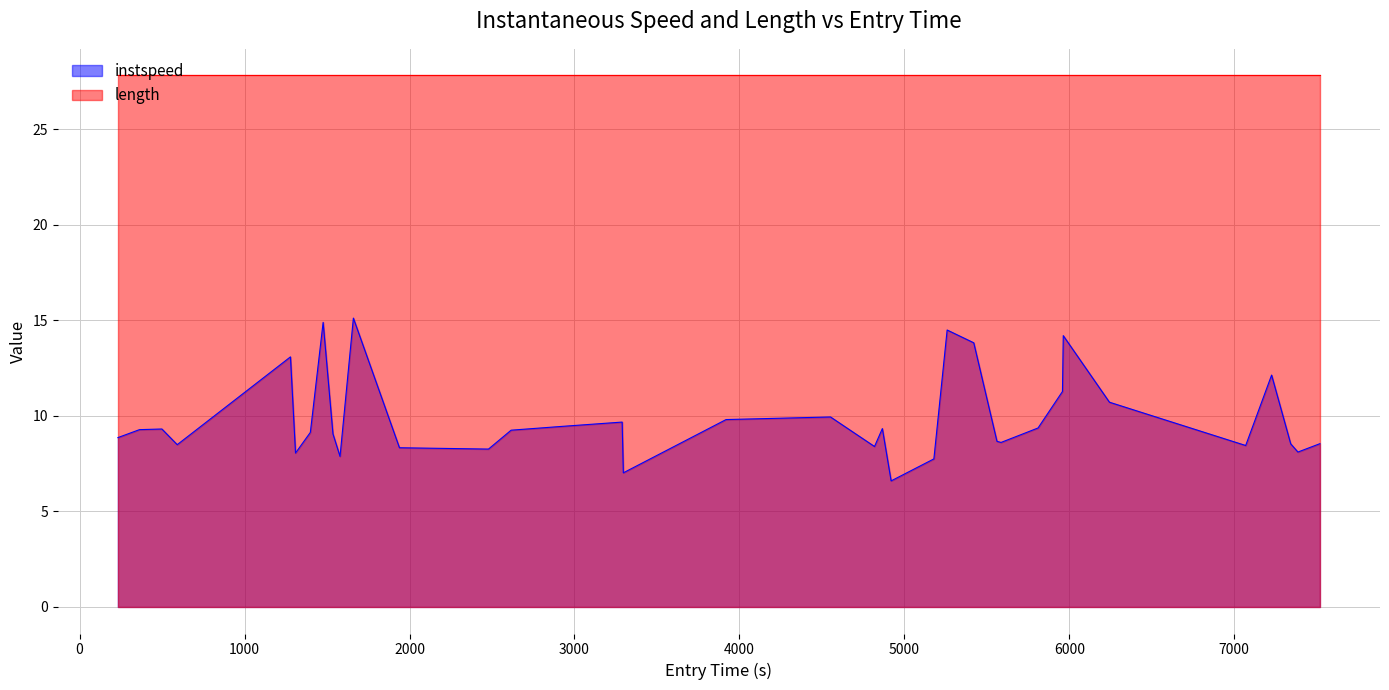

What is the sum of all values?

354.1